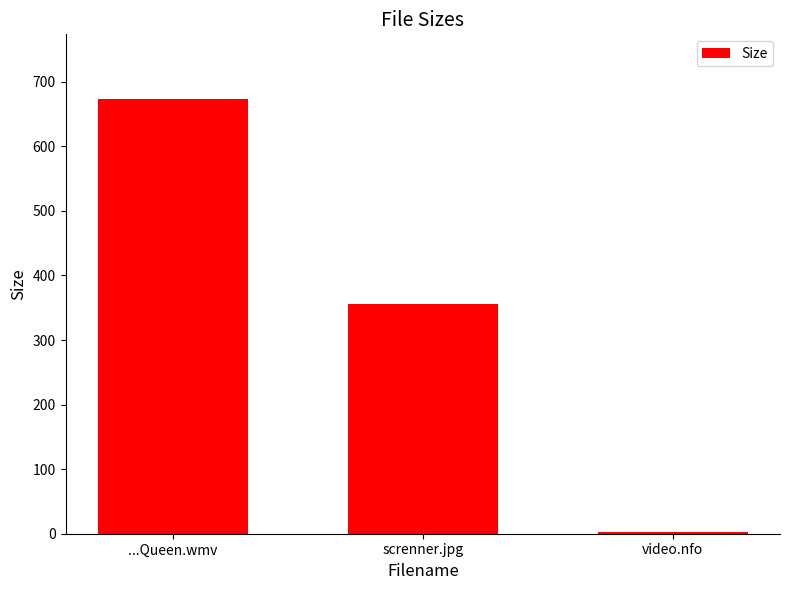

What is the average value?

343.7